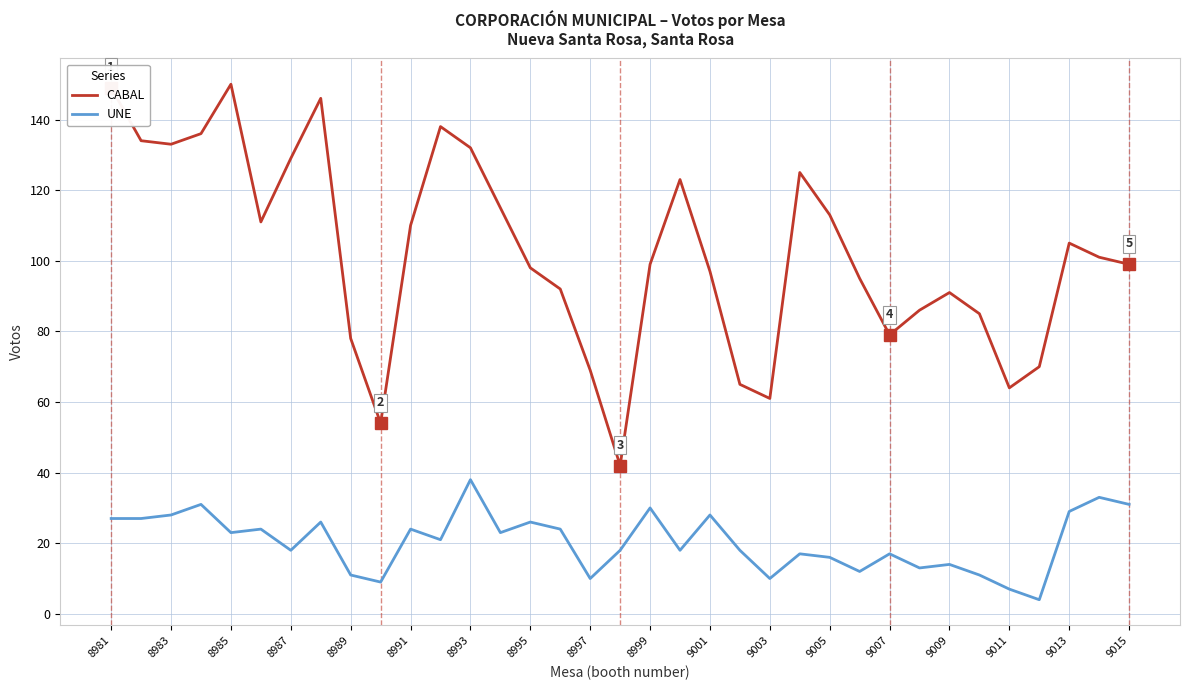

Which series has the largest range (max minus min)?

CABAL